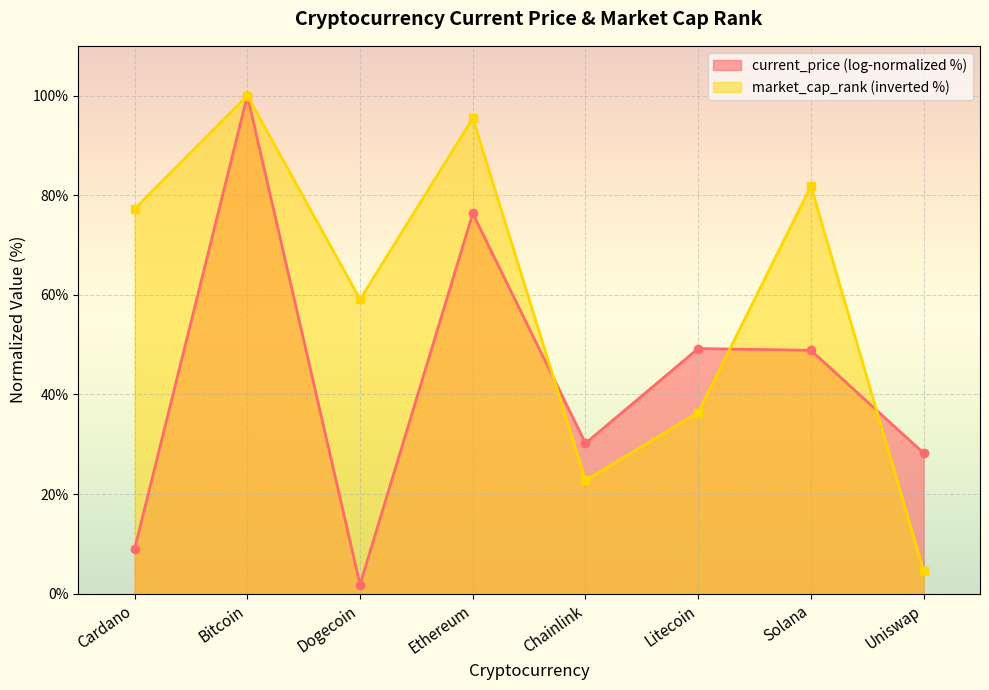

What is the maximum value for market_cap_rank (inverted %)?

100.0